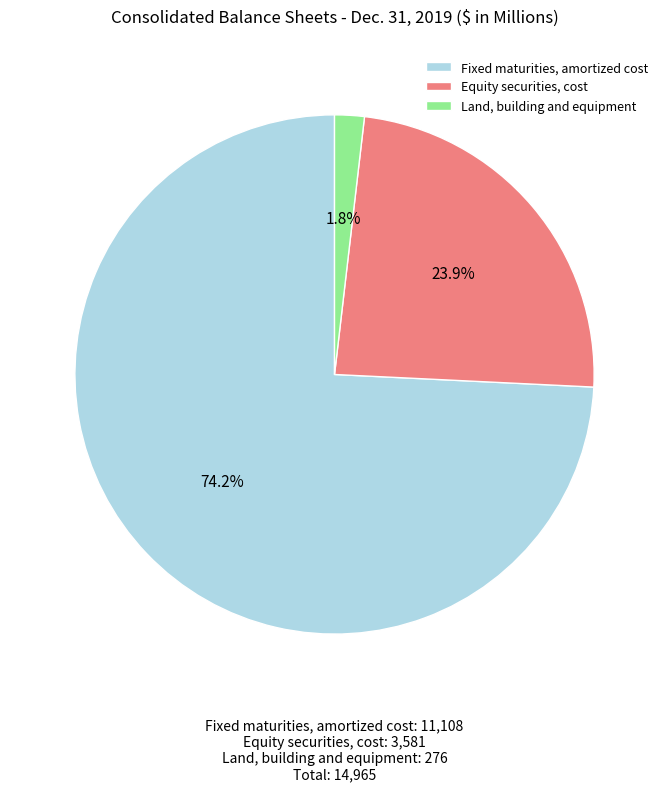

What is the smallest slice in the pie chart?

Land, building and equipment